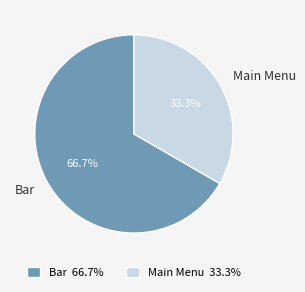

Is the sum of Bar and Main Menu greater than half?

Yes